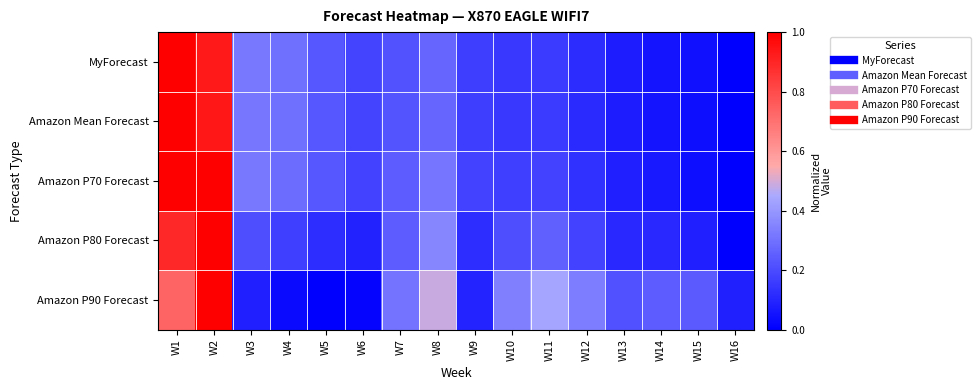

Between W8 and W9, which is larger?

W8